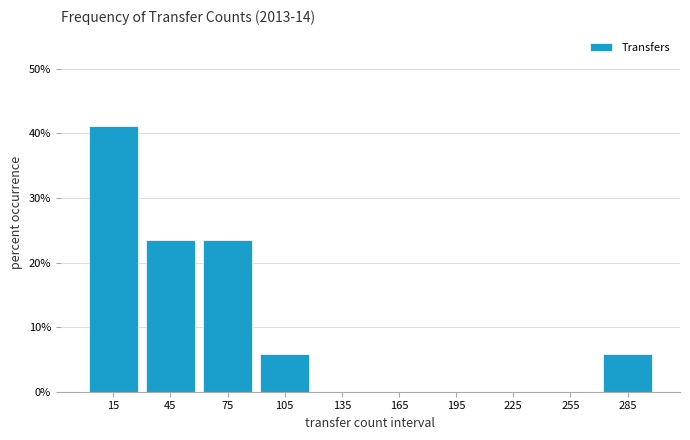

Which range on the x-axis has the tallest bar?

0 to 30